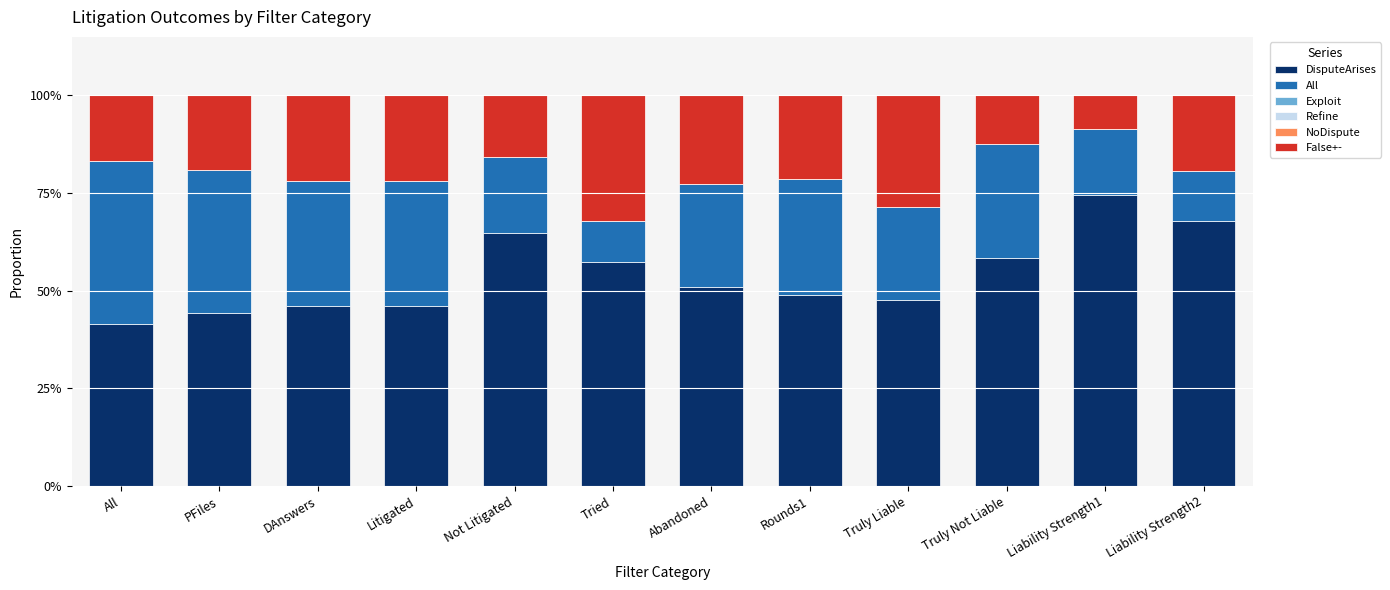

Which series has the widest spread of values?

DisputeArises